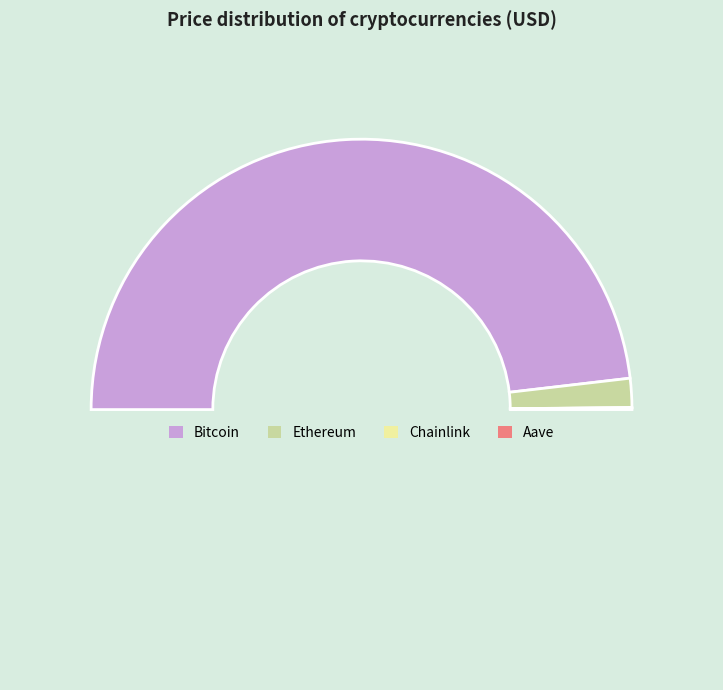

Which category has the smallest portion of the pie?

Chainlink